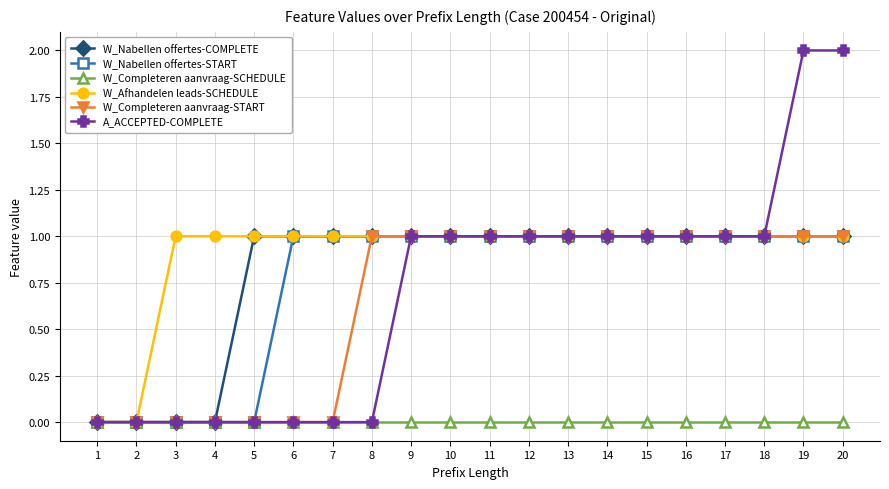

The value of W_Afhandelen leads-SCHEDULE at 4 is 2. True or false?

False